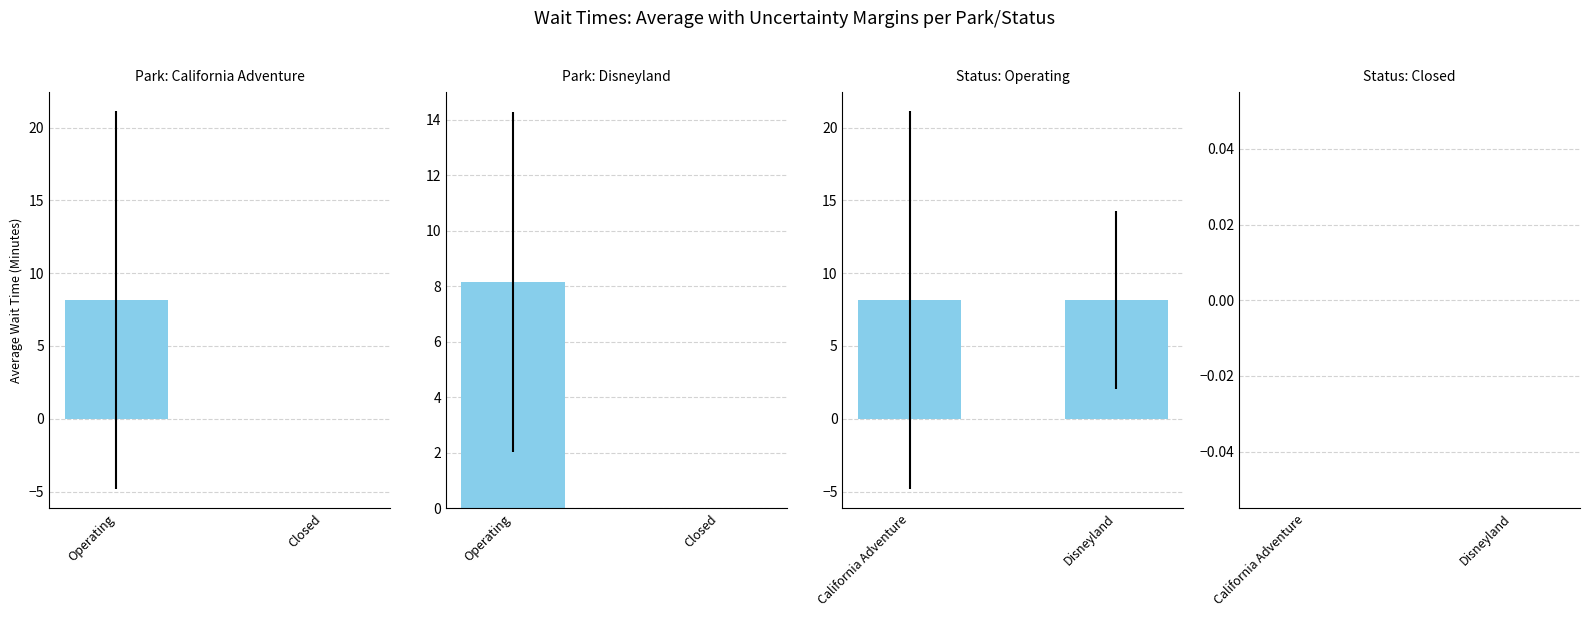

Is the value of Park: Disneyland at Closed greater than the value of Status: Closed at Operating?

No